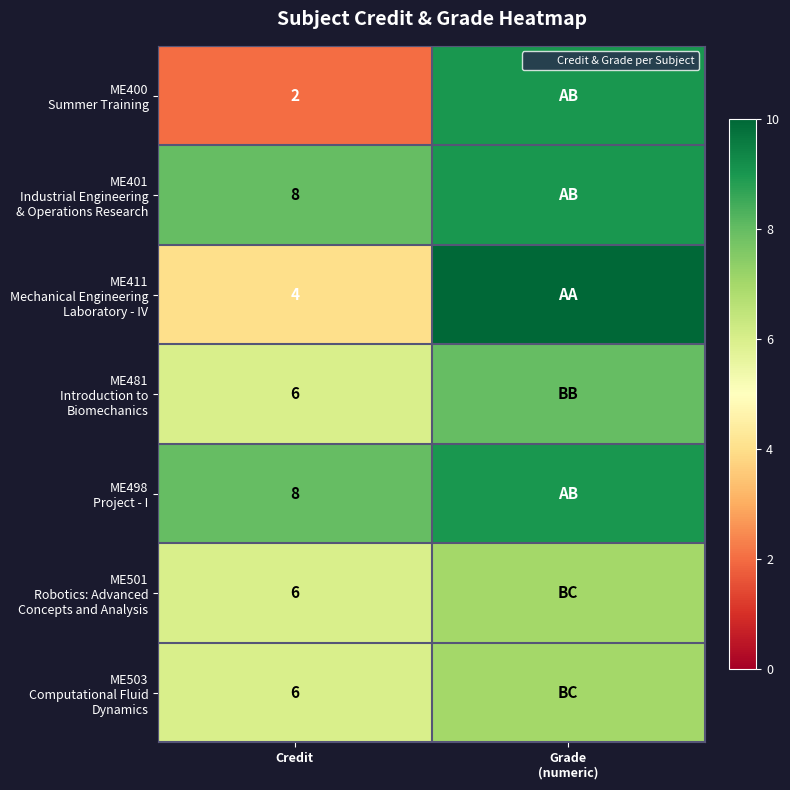

What is the difference between the highest and lowest values at Credit?

6